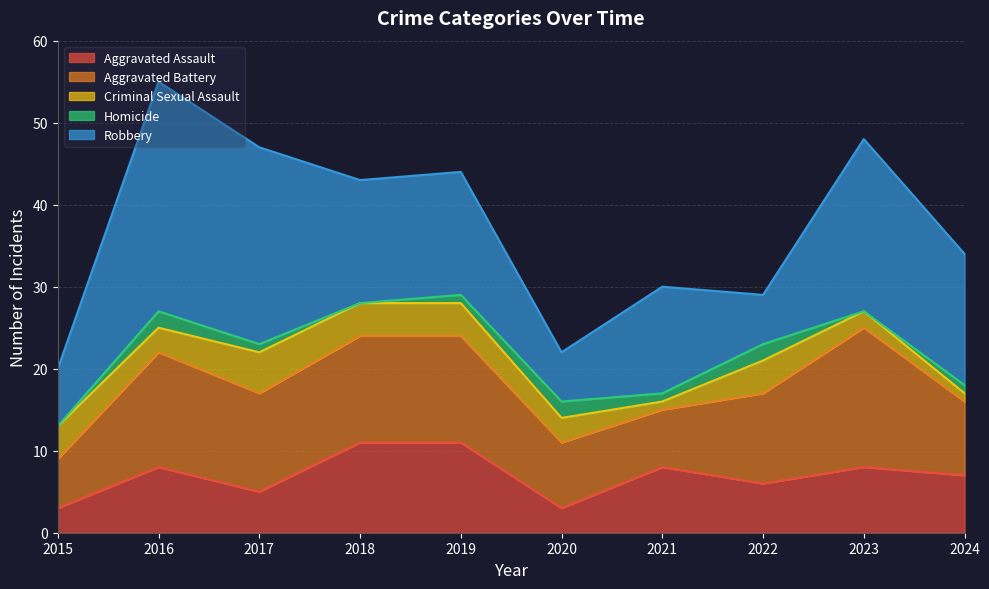

At which label is Robbery closest to 17?

2024